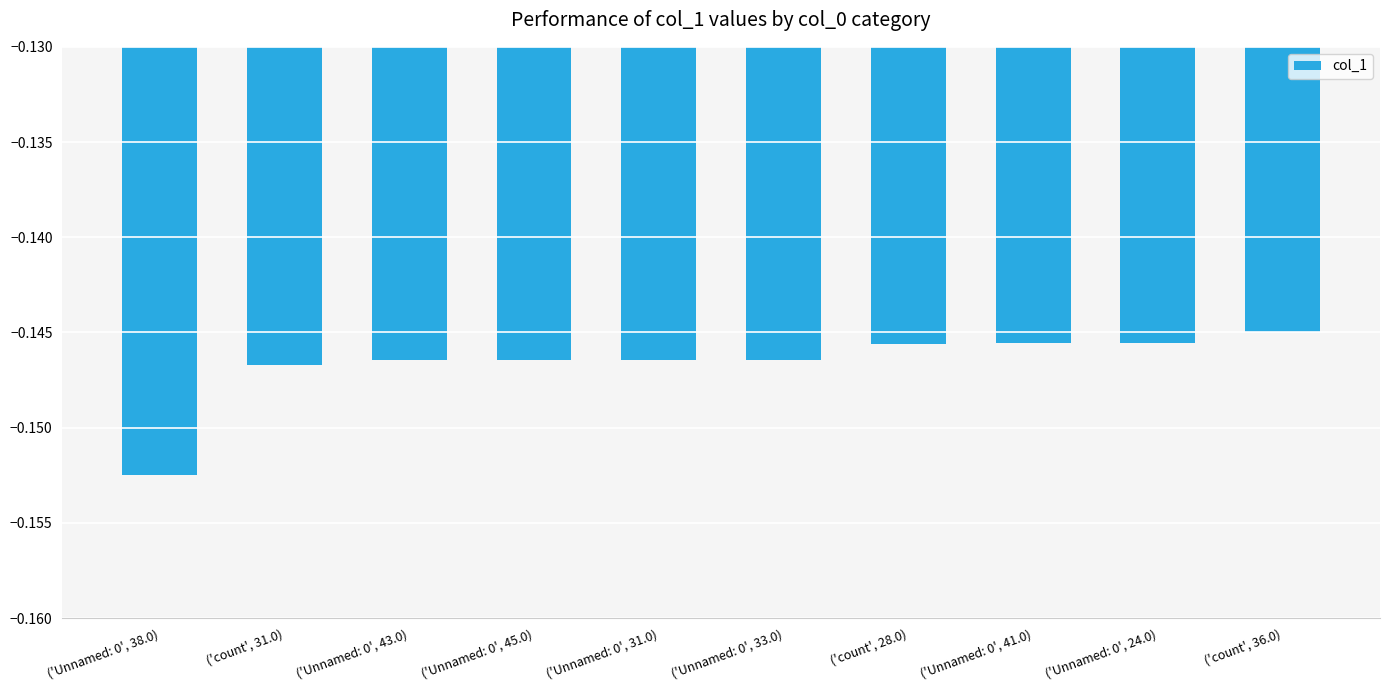

List the labels in order of value, smallest first.

('Unnamed: 0', 38.0), ('count', 31.0), ('Unnamed: 0', 43.0), ('Unnamed: 0', 45.0), ('Unnamed: 0', 31.0), ('Unnamed: 0', 33.0), ('count', 28.0), ('Unnamed: 0', 41.0), ('Unnamed: 0', 24.0), ('count', 36.0)